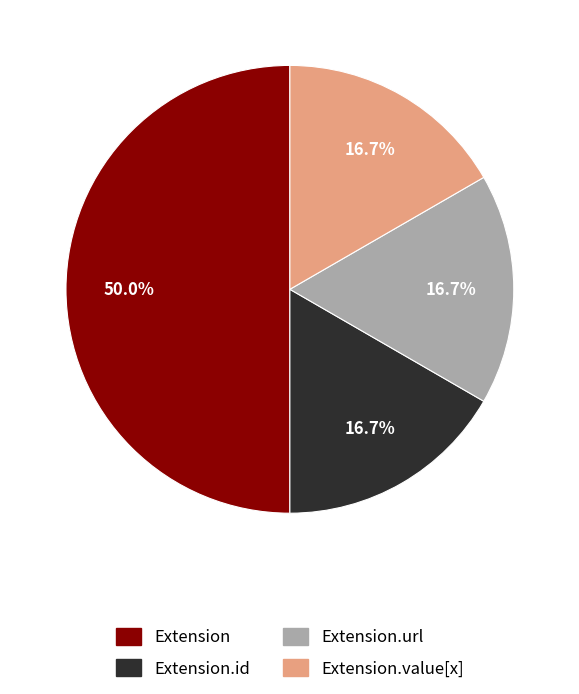

What is the ratio of the value at Extension.url to the value at Extension.value[x]?

1.0